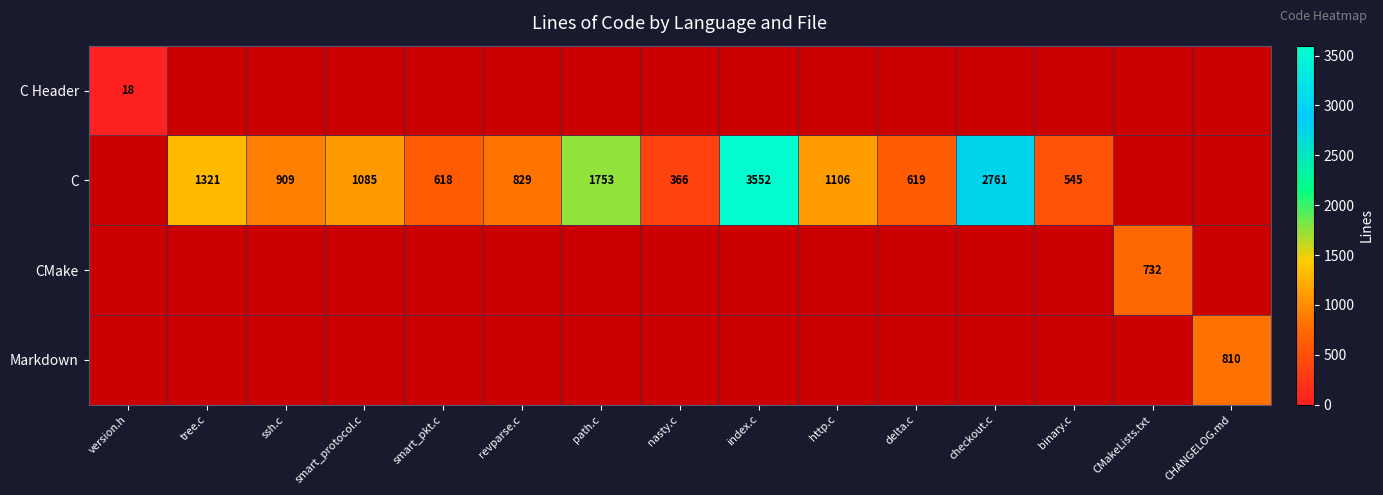

Is it true that C equals 1321.0 at tree.c?

True